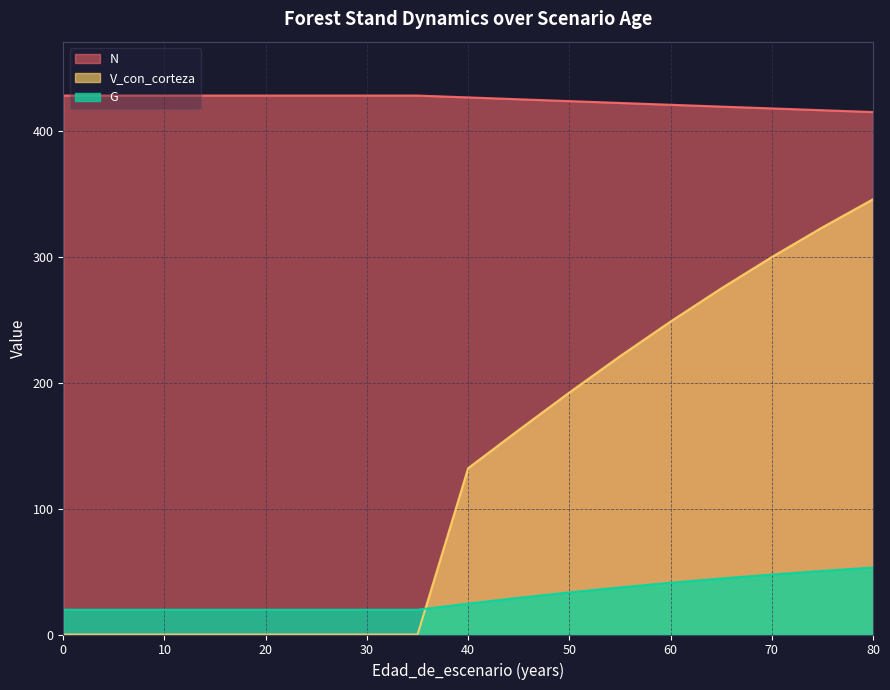

How many lines are shown in the chart?

3